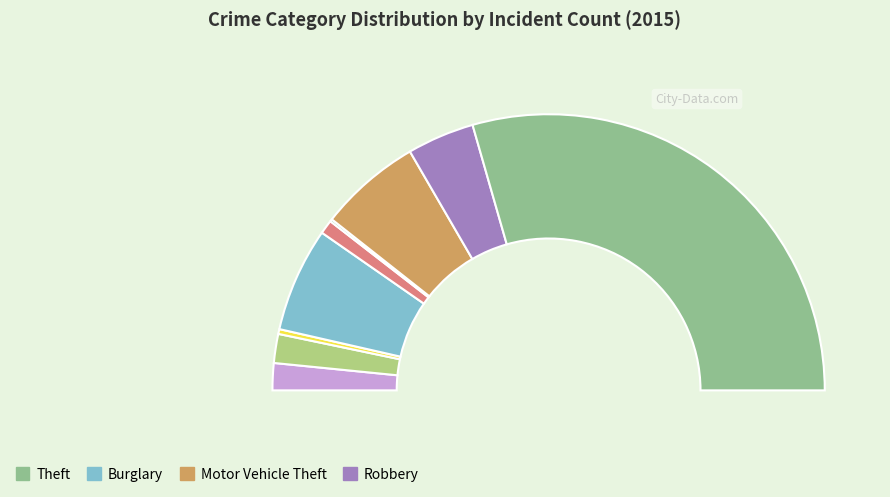

Which slice is the largest?

Theft